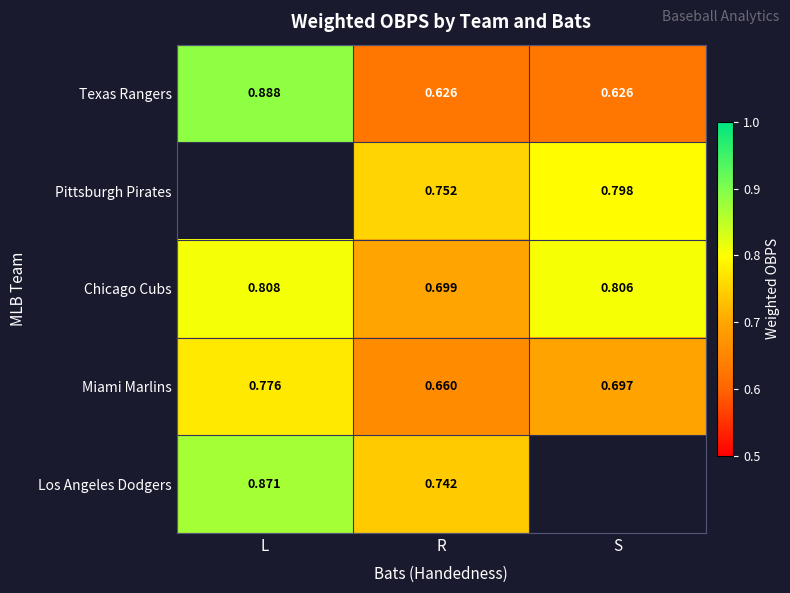

Where is Chicago Cubs nearest to the value 0?

R